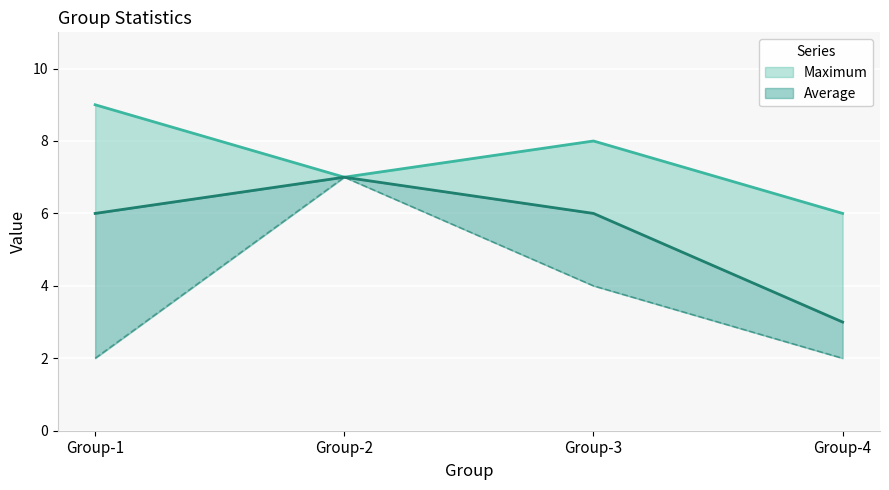

Is it true that Maximum equals 7 at Group-2?

True